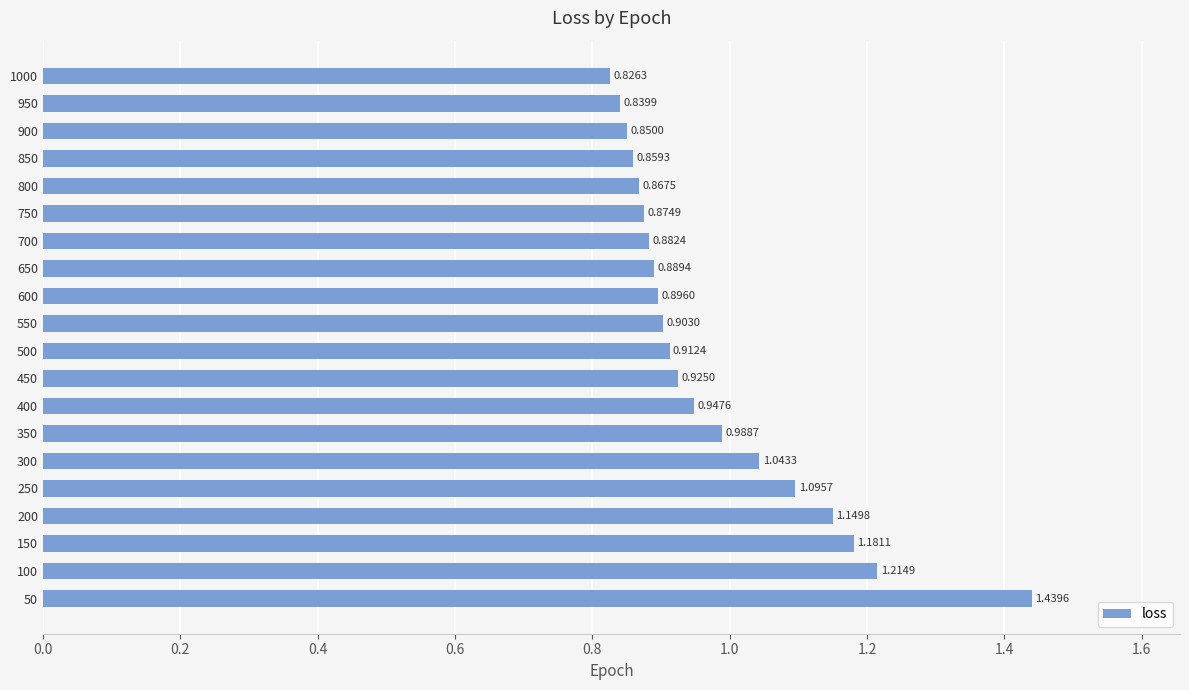

Are the bars grouped side by side (vs. stacked)?

No